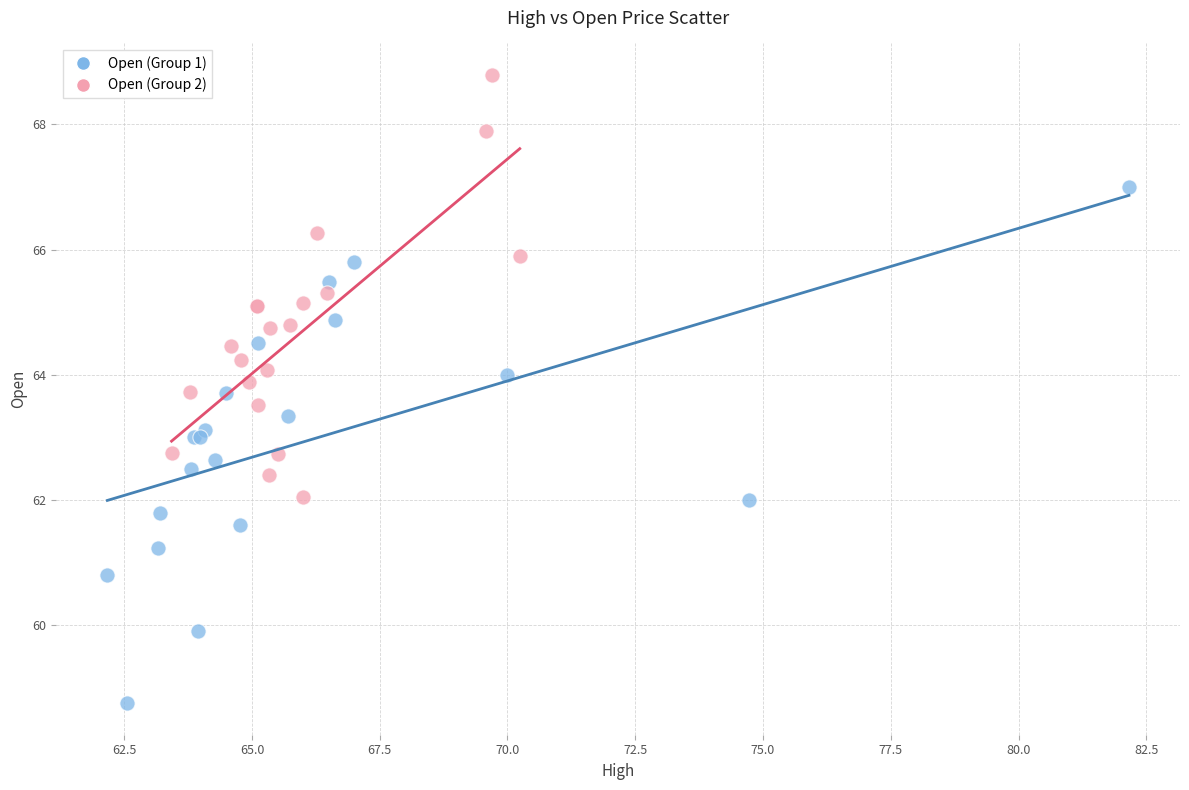

Which series has the largest Y range (max minus min)?

Open (Group 1)